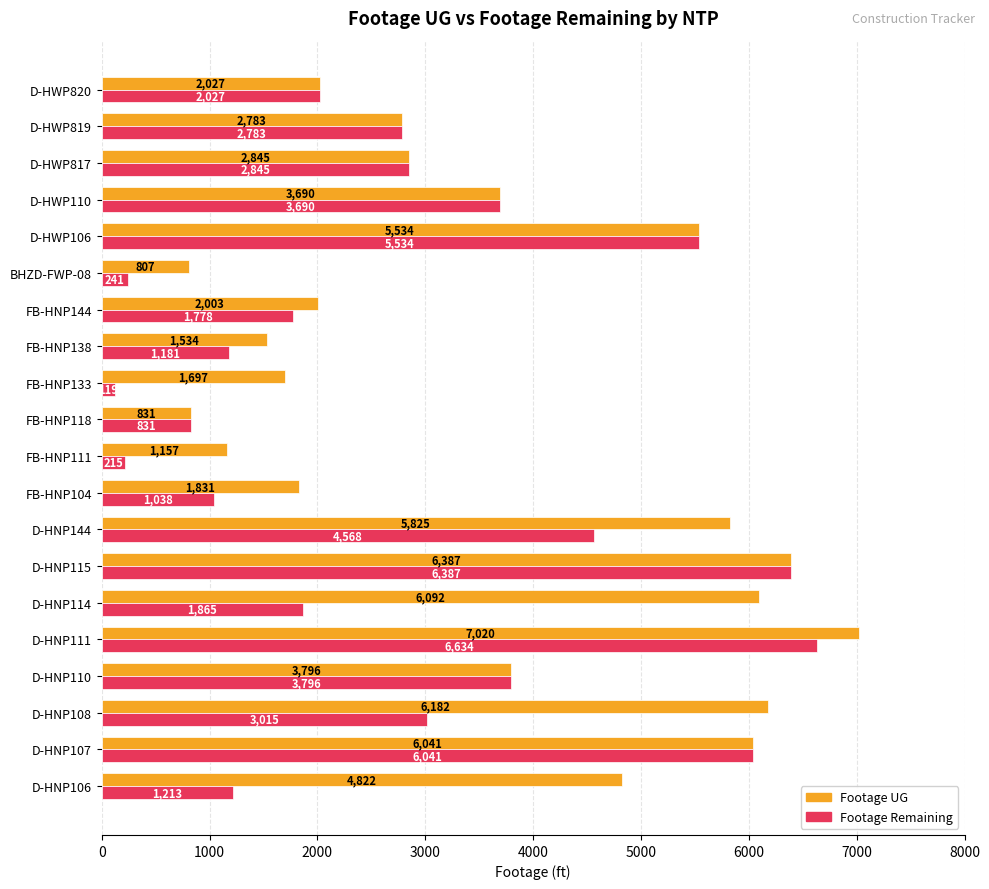

What is the lowest value of the Footage UG series?

807